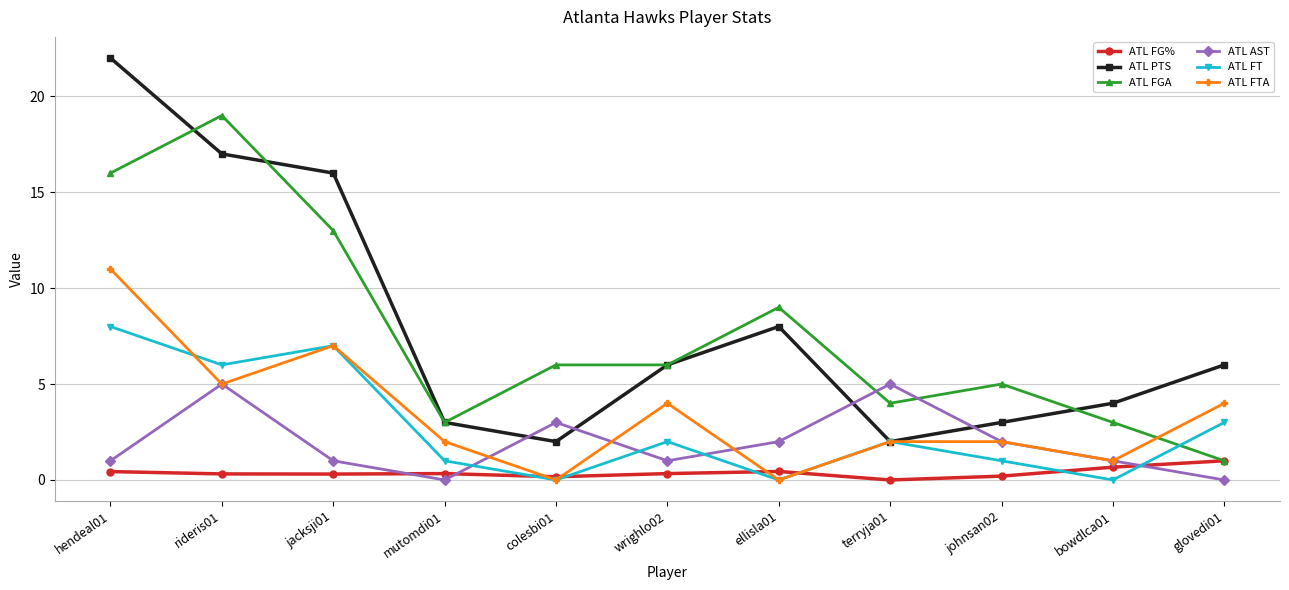

How many lines are shown in the chart?

6